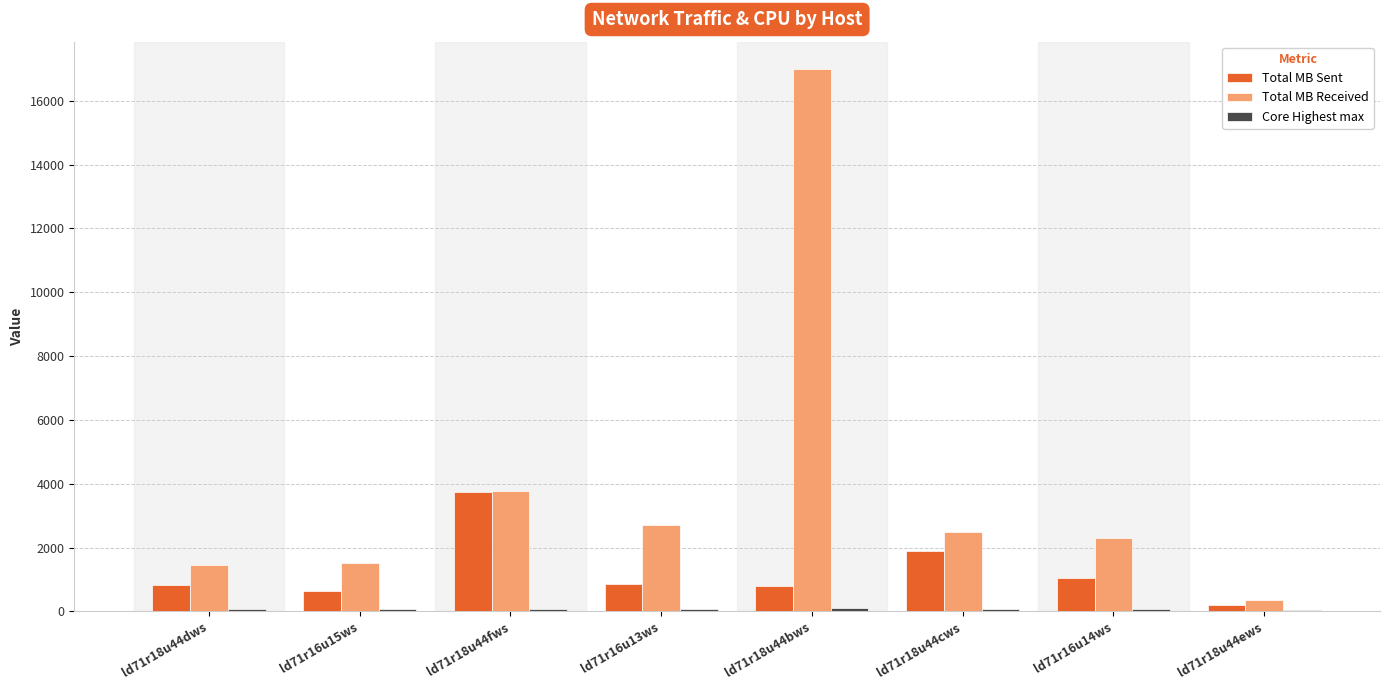

Which category has the highest value in the Total MB Received series?

ld71r18u44bws